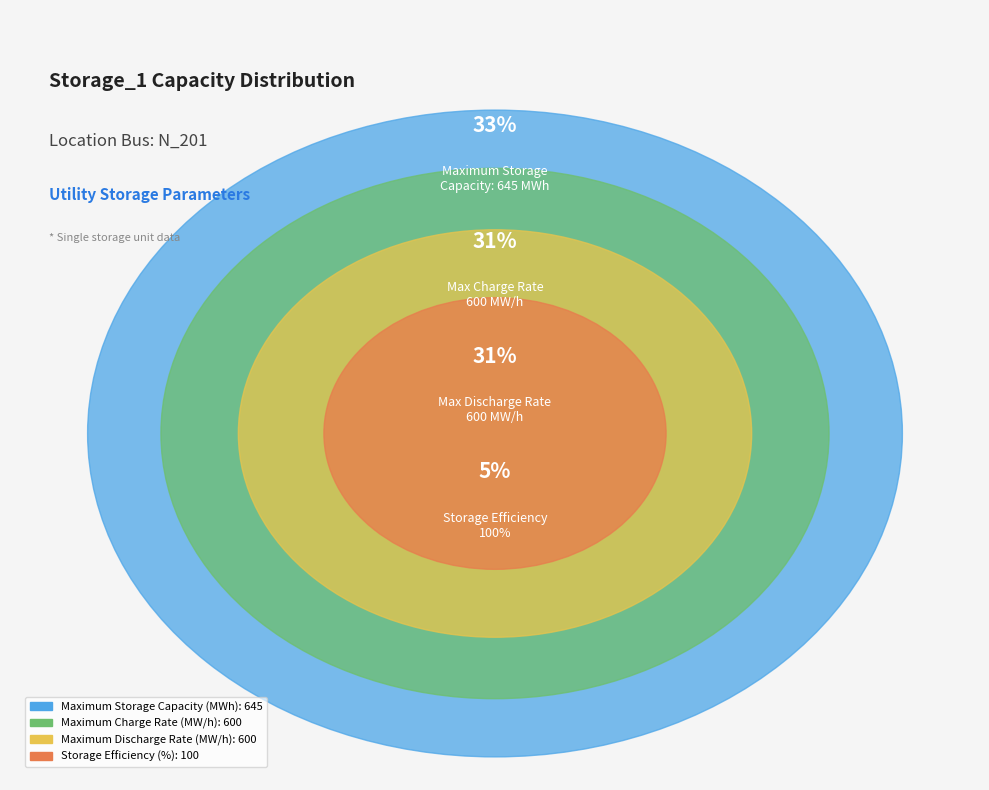

What is the change in value from Maximum Storage Capacity (MWh): 645 to Storage Efficiency (%): 100?

-545